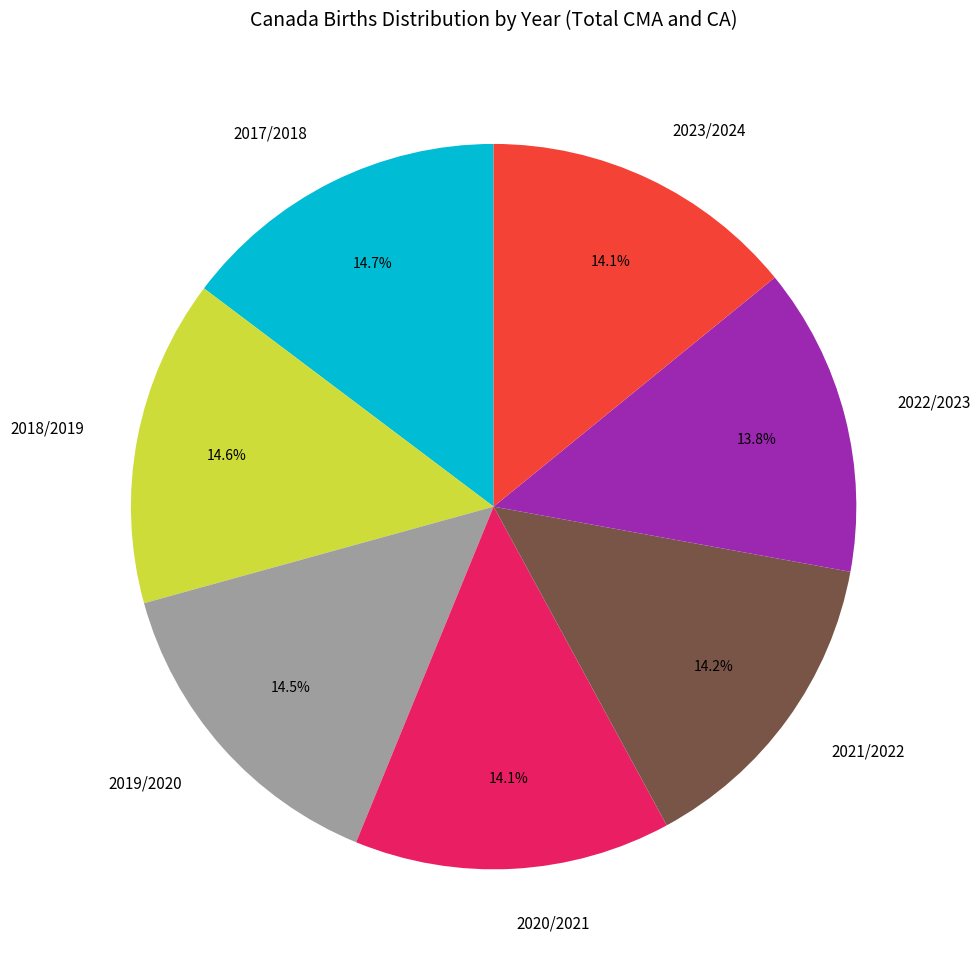

To the nearest percent, what portion does 2020/2021 represent?

14%